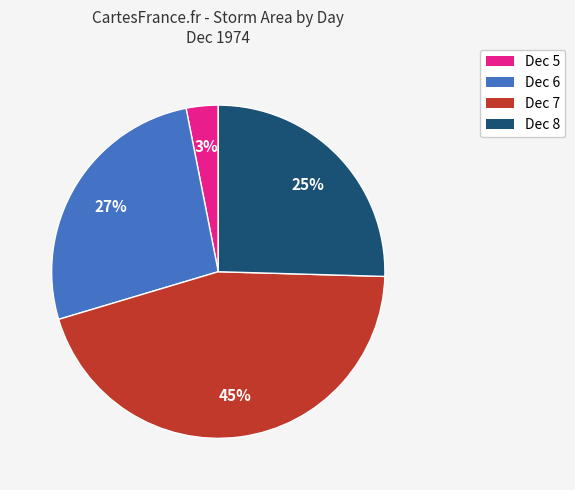

Do Dec 6 and Dec 8 together represent more than half of the pie?

Yes